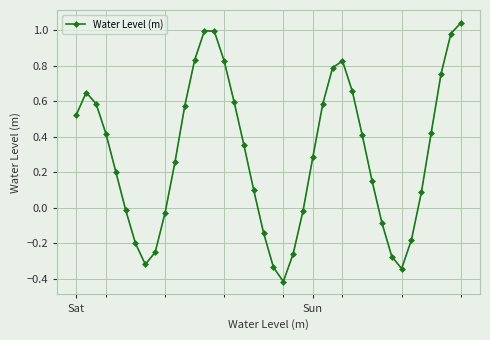

How many lines are shown in the chart?

1